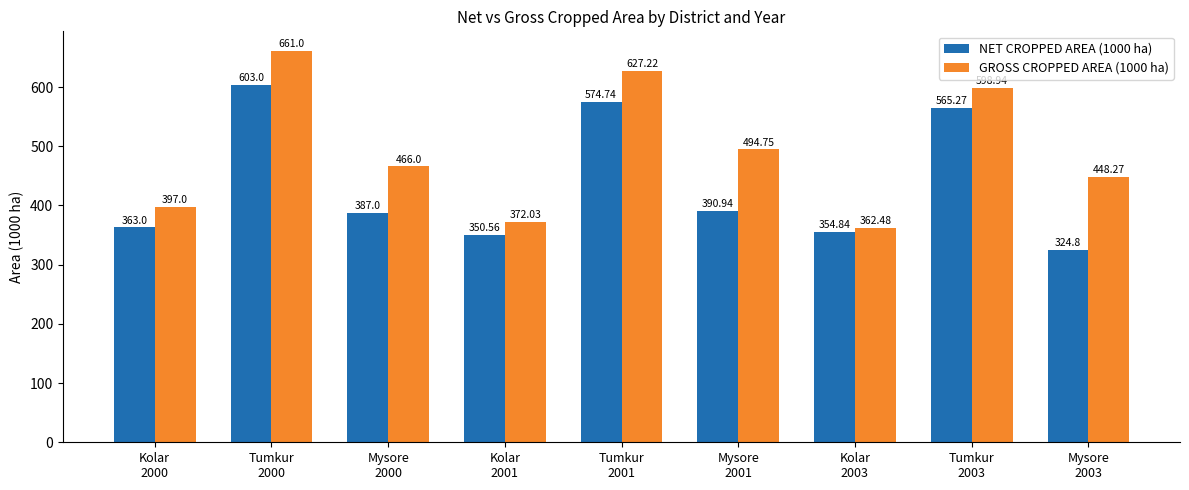

What is the value of the NET CROPPED AREA (1000 ha) bar at the 5th from the left?

574.7